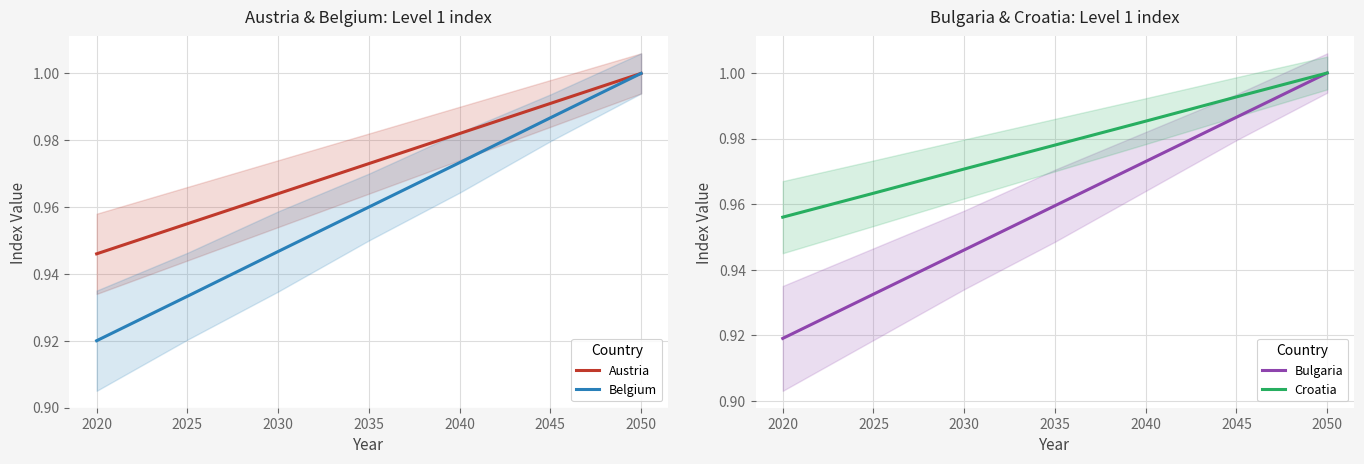

What is the minimum value shown in the chart?

0.9